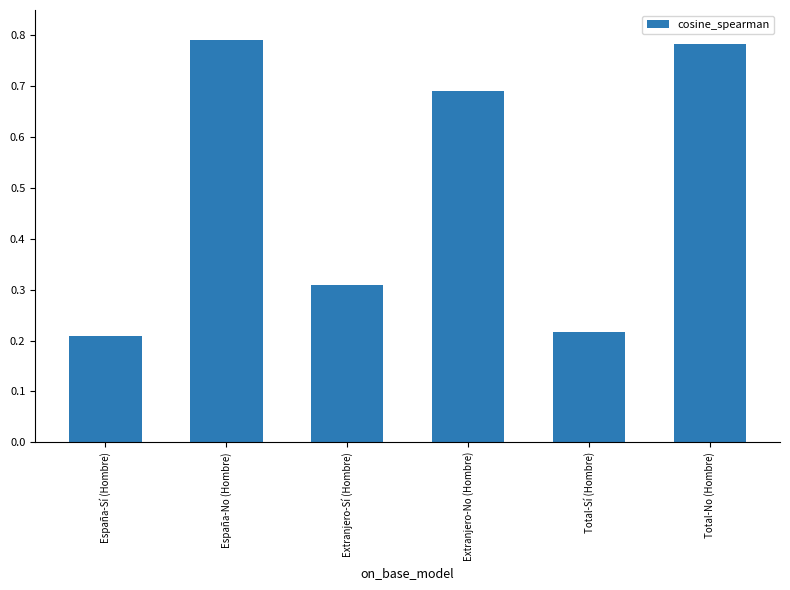

What position from the right is Total-No (Hombre)?

1